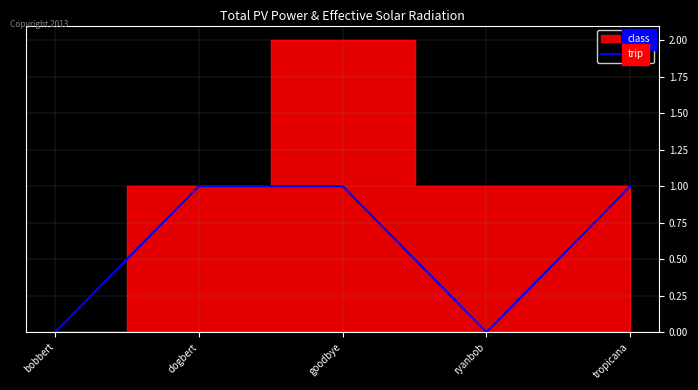

Reading left to right, transcribe all the data shown in this chart.

0	1	1	0	1